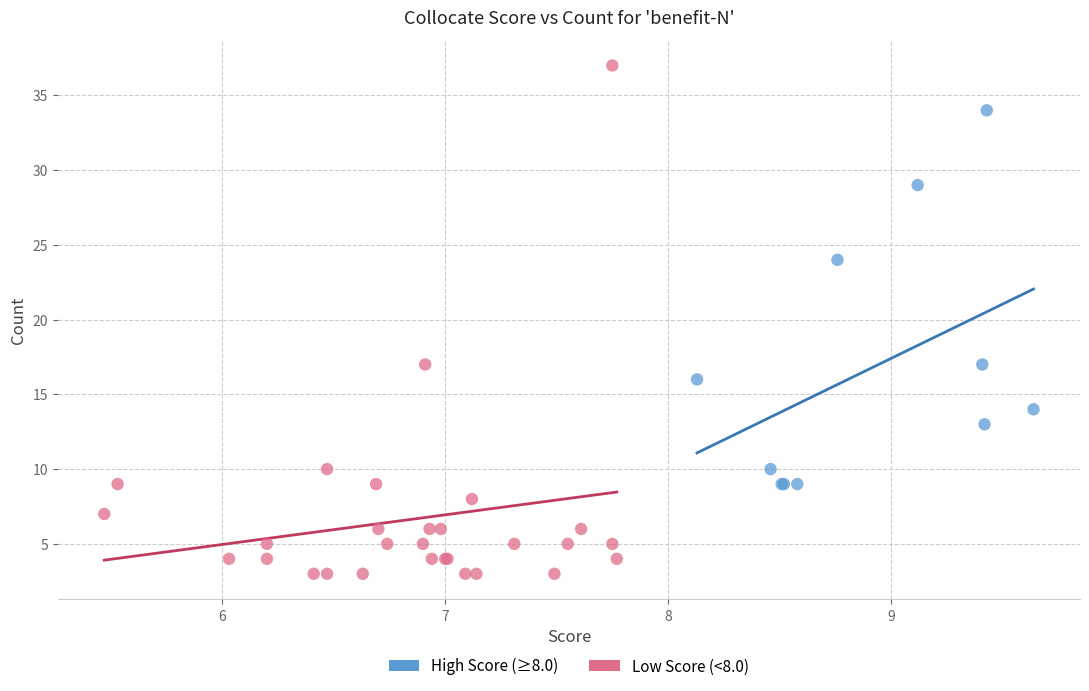

What are all the series names shown in the legend?

High Score (≥8.0), Low Score (<8.0)